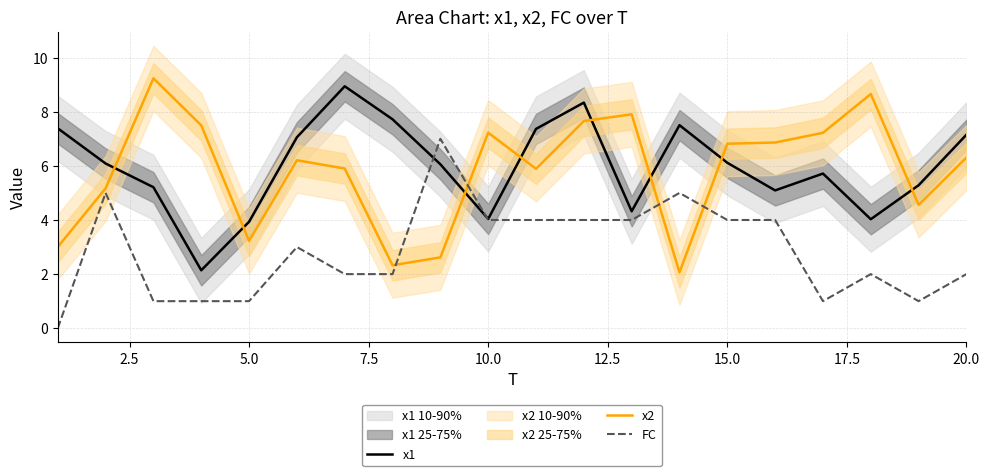

Which series has the largest range (max minus min)?

x2